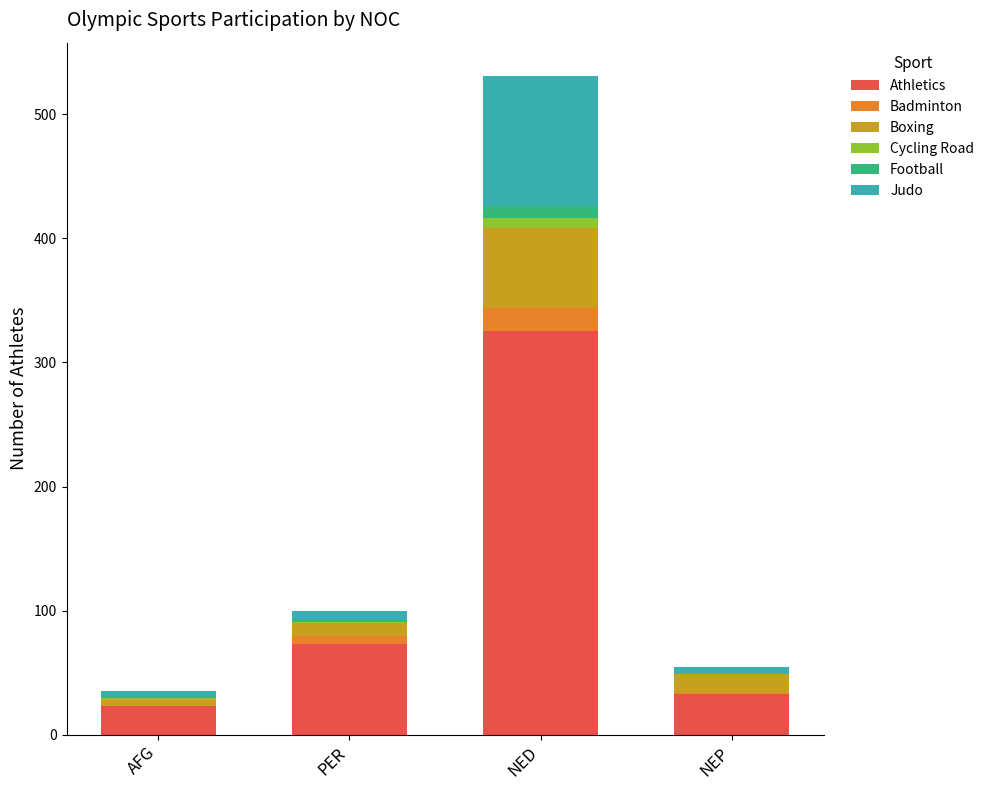

The Athletics series shows 33 at NEP. True or false?

True